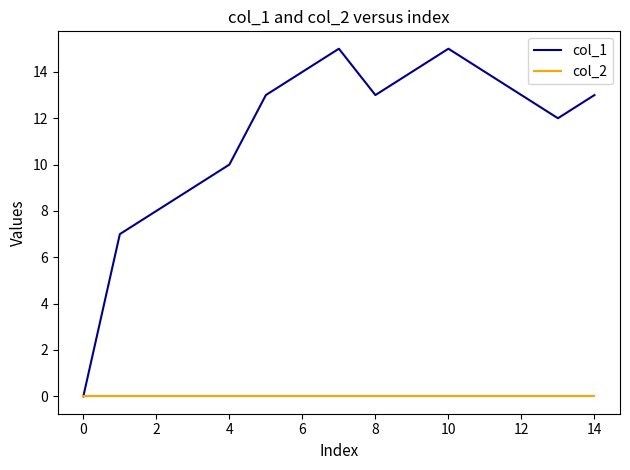

List the series in order of their overall mean, highest first.

col_1, col_2